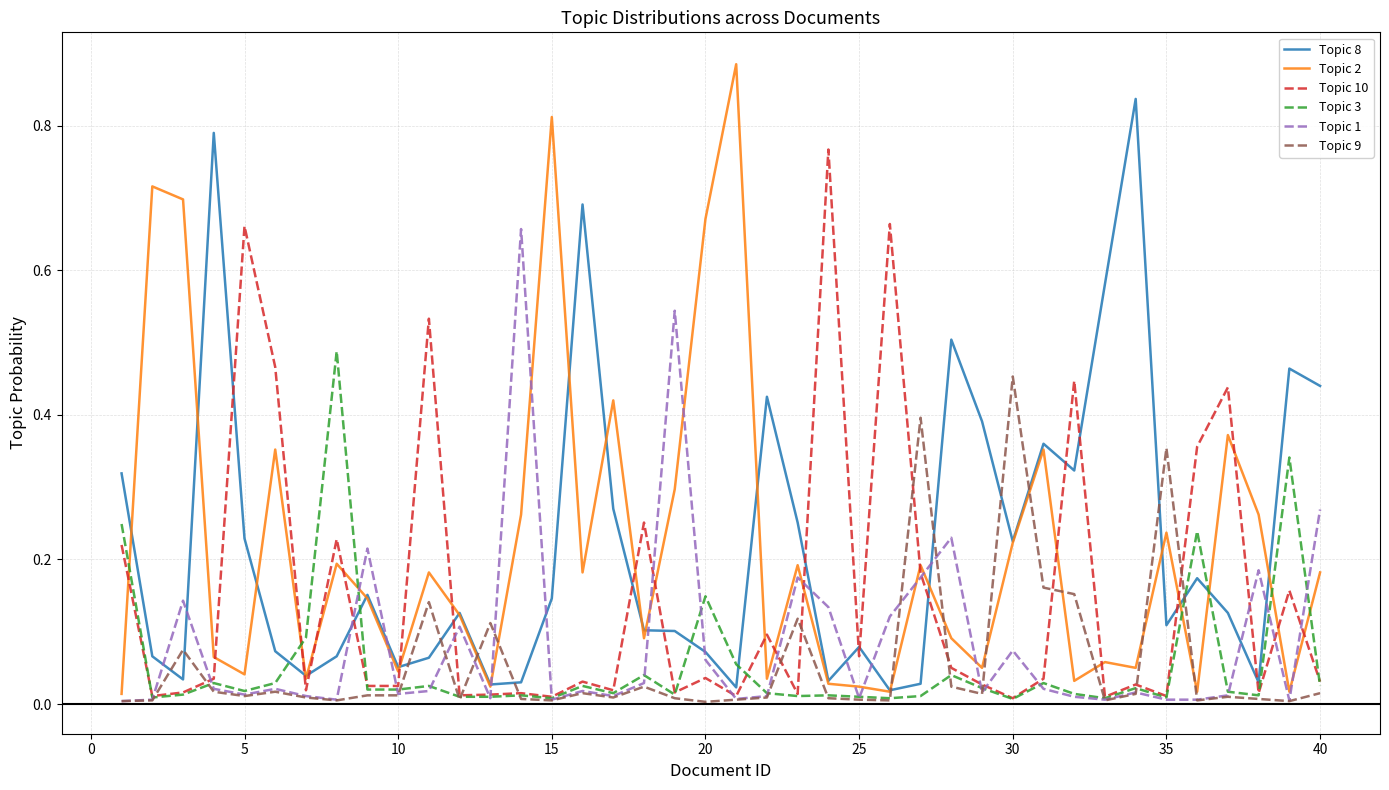

True or false: Topic 10 and Topic 8 cross at least once.

True